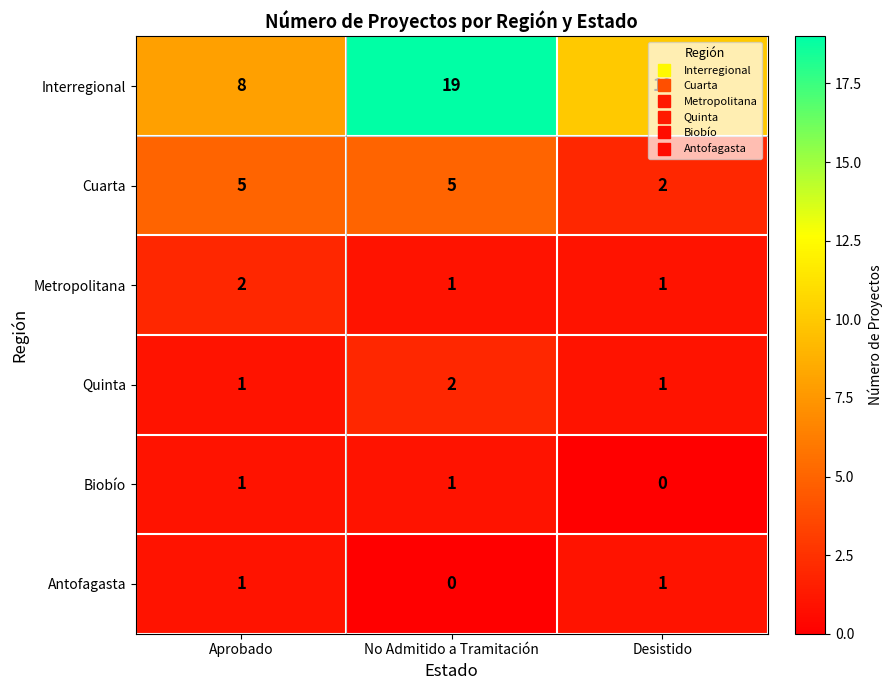

At which category is the sum across all series the highest?

No Admitido a Tramitación